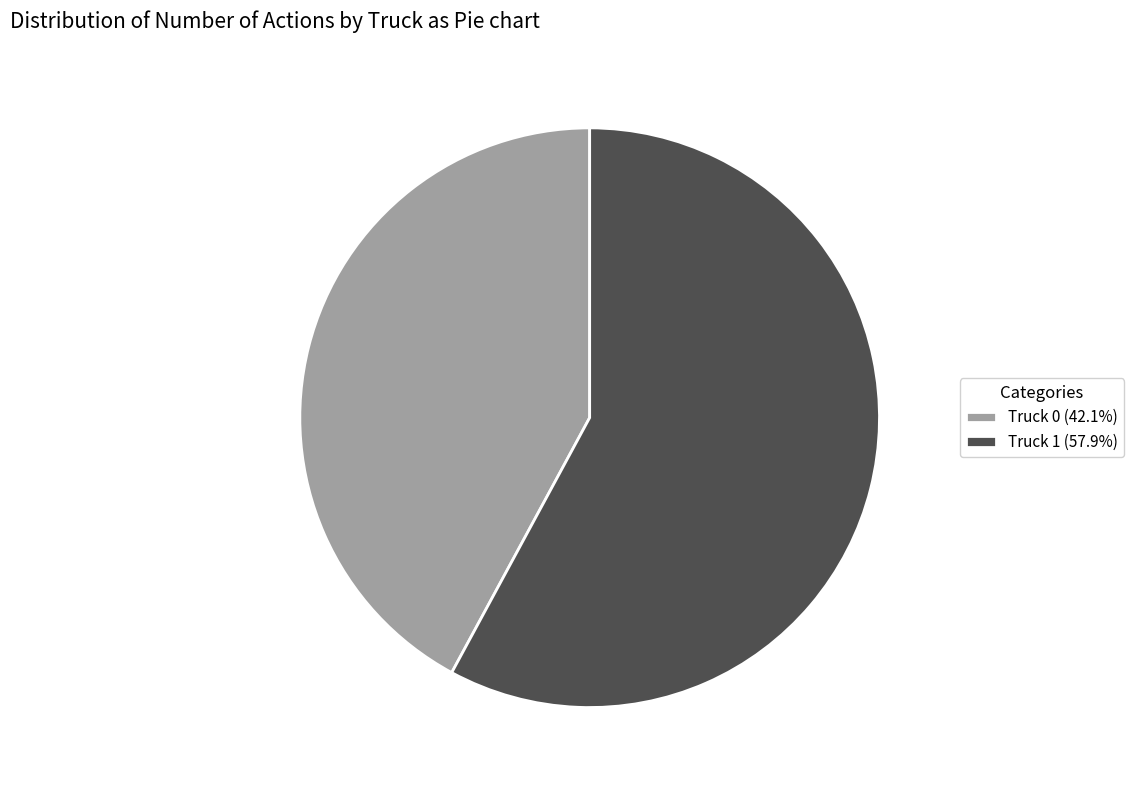

Rank the categories by value from lowest to highest.

Truck 0, Truck 1